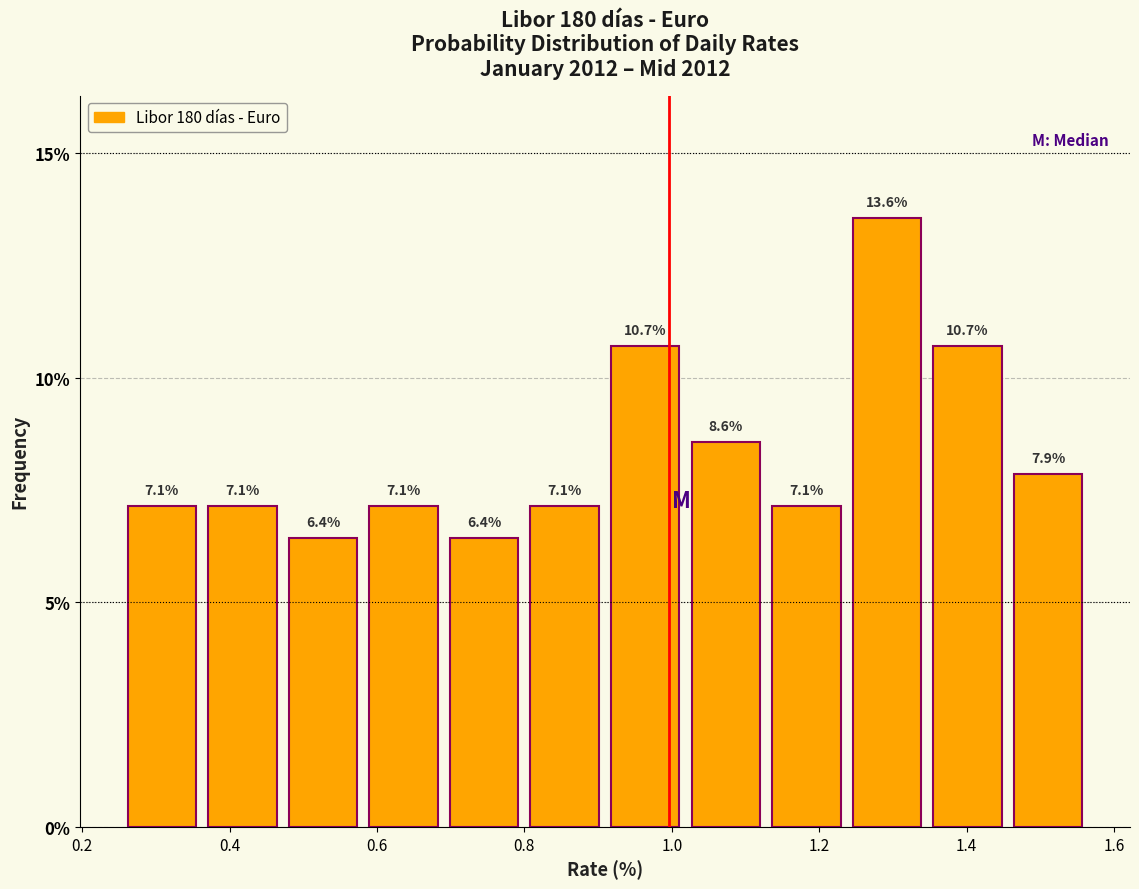

What is the height of the bar covering 0.80 to 0.90 on the x-axis? The bar edges are not printed on the chart, so give them approximately, as read against the axis.

7.1